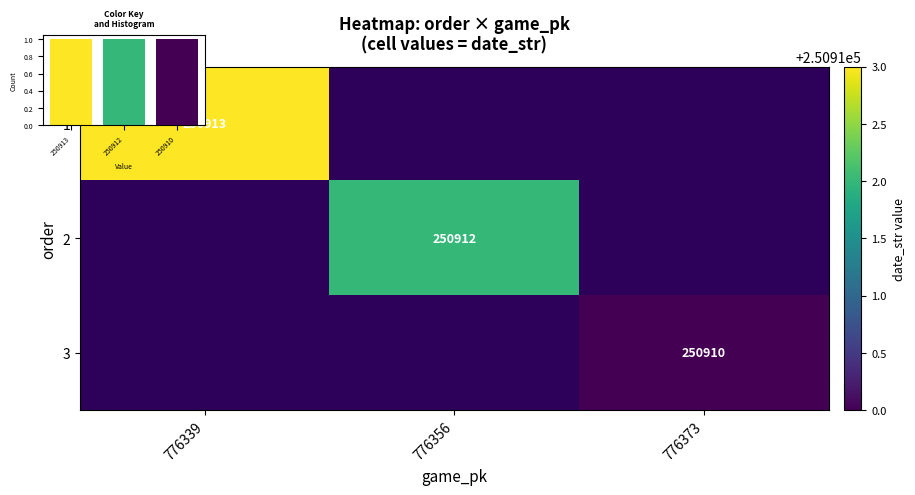

Where is 1 nearest to the value 250913?

776339